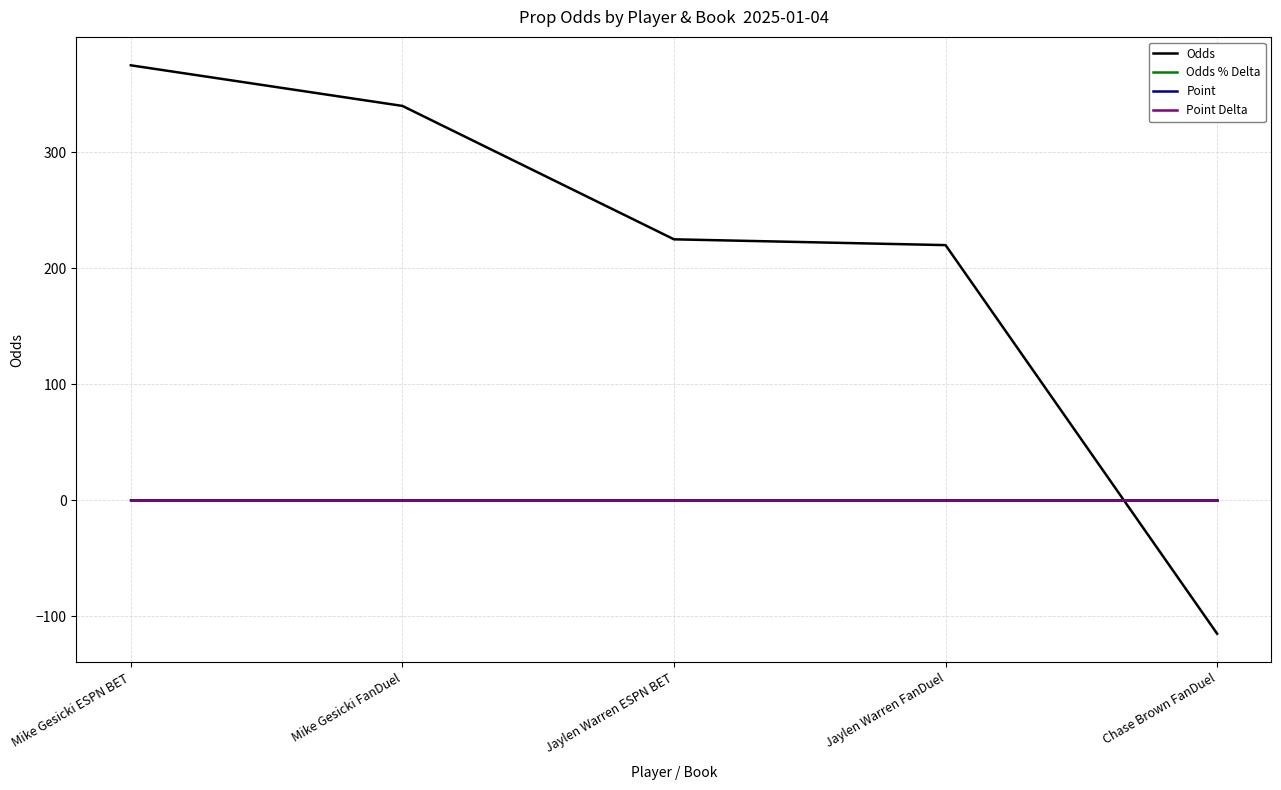

At which label does Odds first exceed 225?

Mike Gesicki ESPN BET